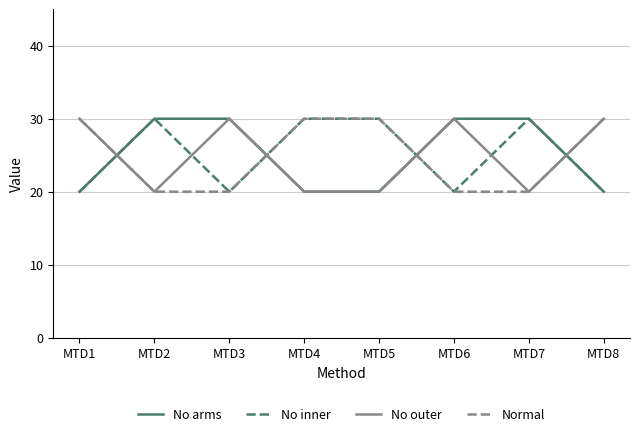

What is the total value across all series at MTD8?

100